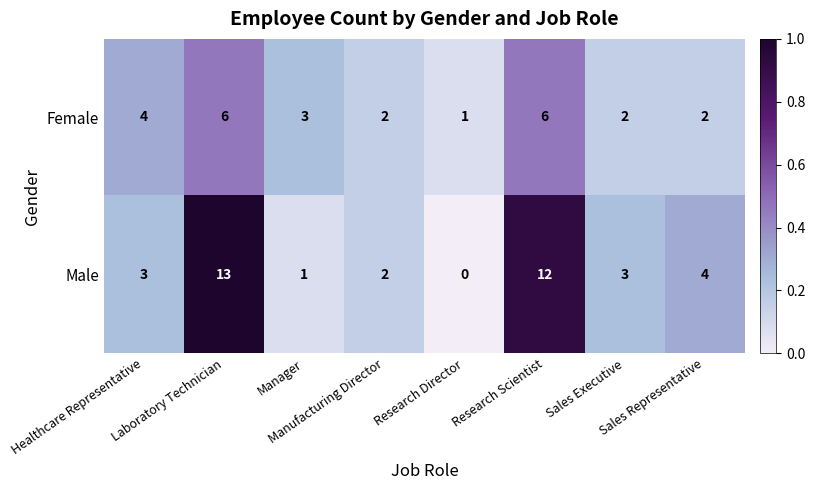

Rank the series by their average value, from highest to lowest.

Male, Female